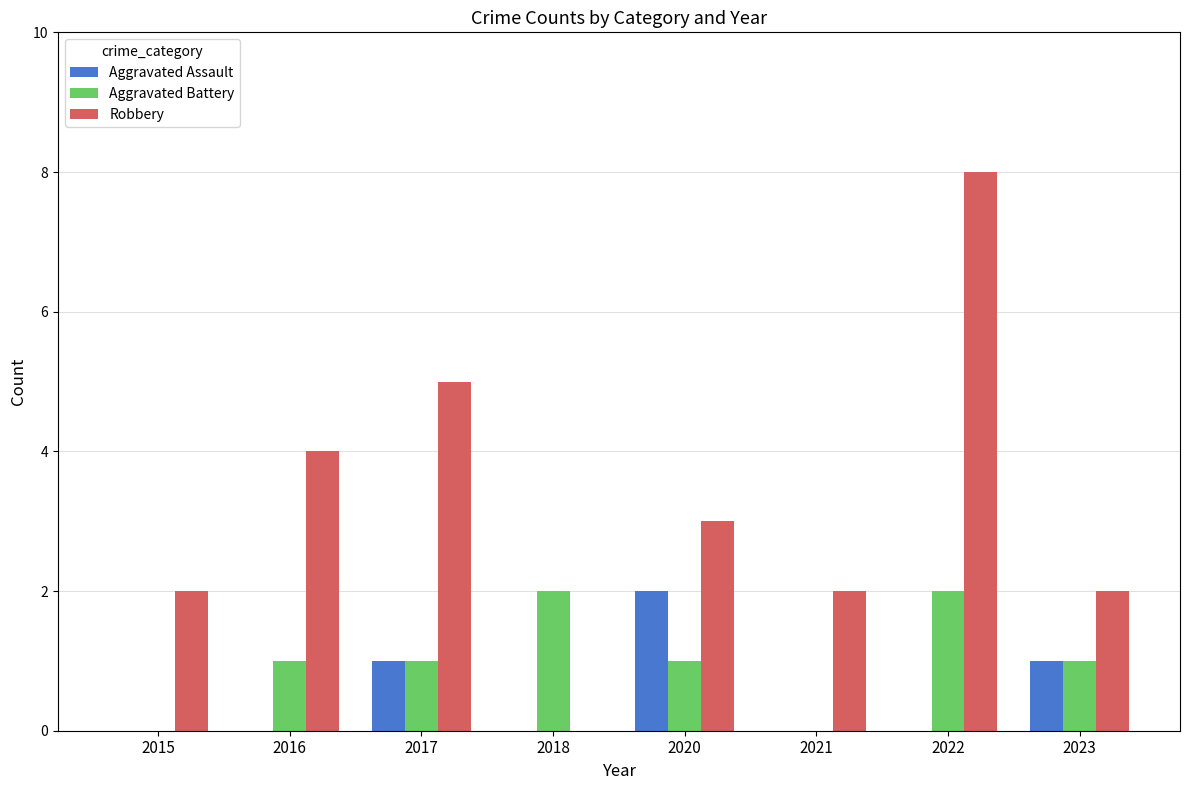

The value of Aggravated Assault at 2020 is 2. True or false?

True